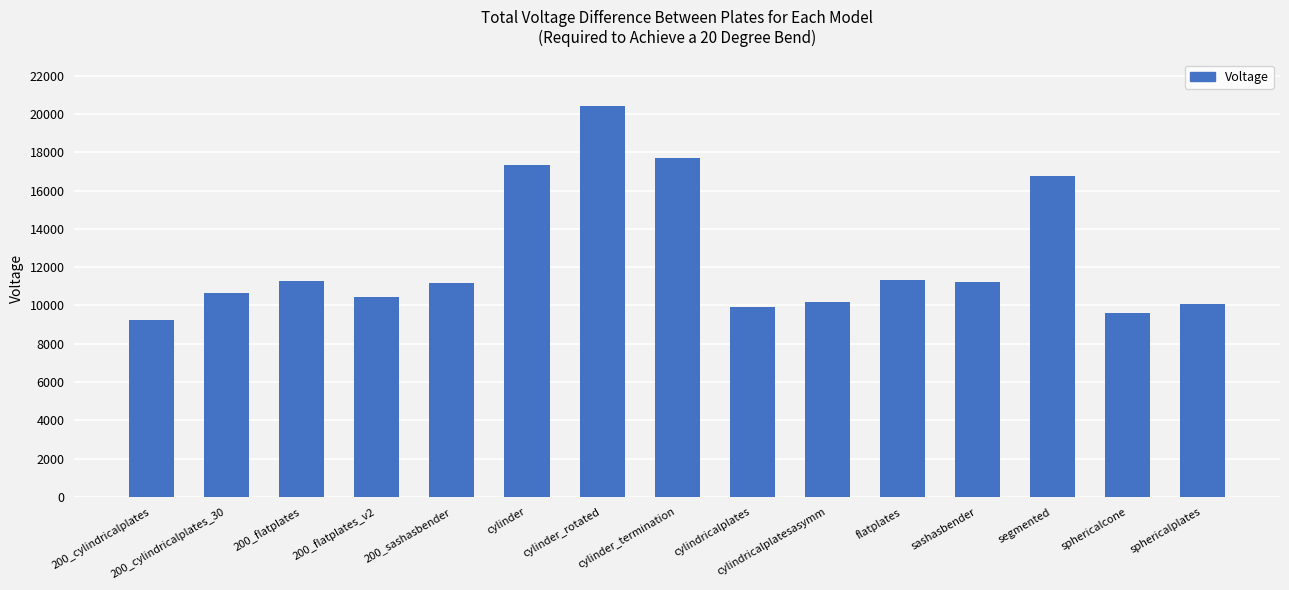

Are the bars horizontal?

No